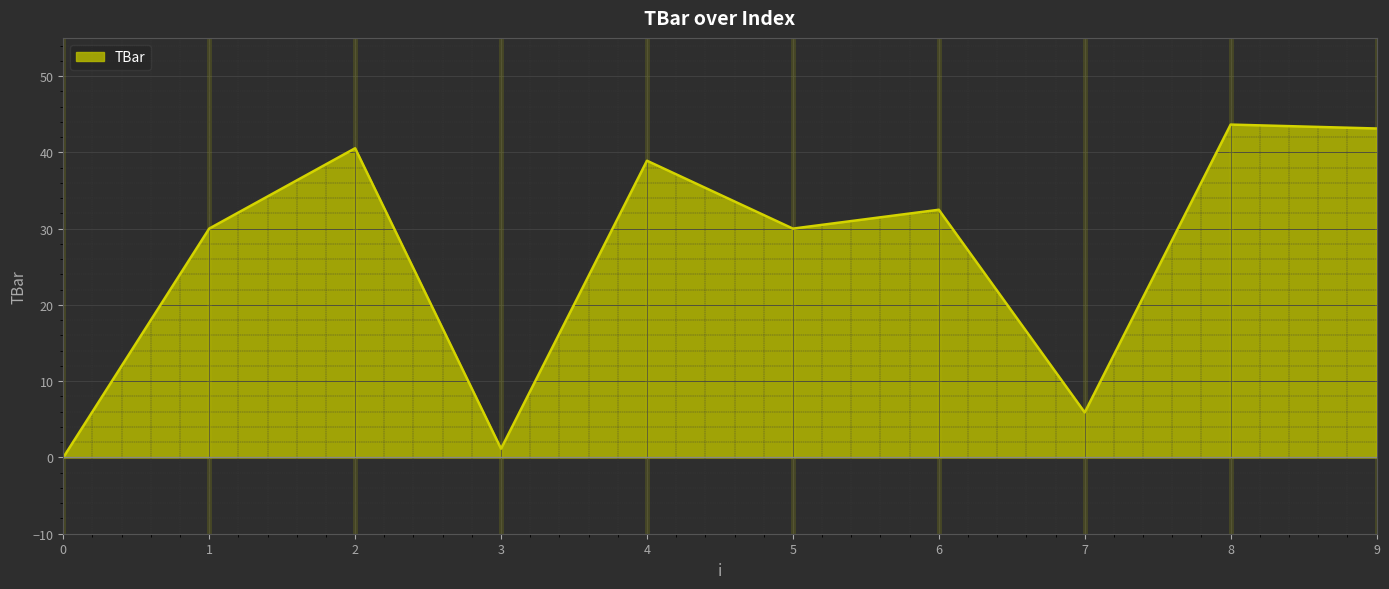

Between 2 and 8, which is larger?

8